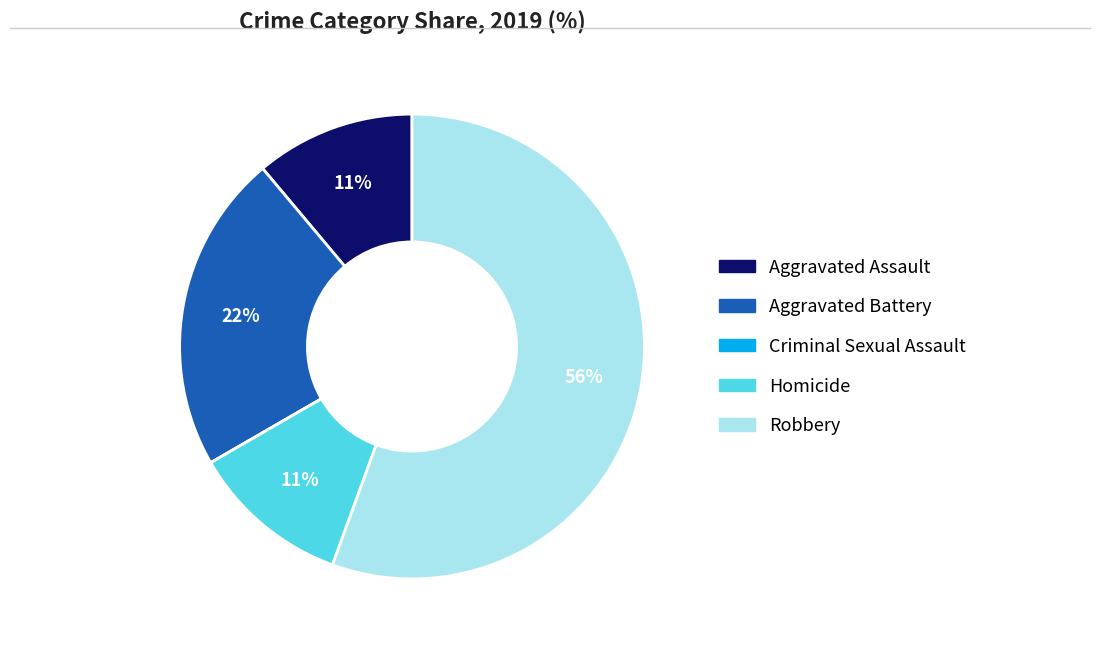

Which has a higher value, Aggravated Battery or Aggravated Assault?

Aggravated Battery